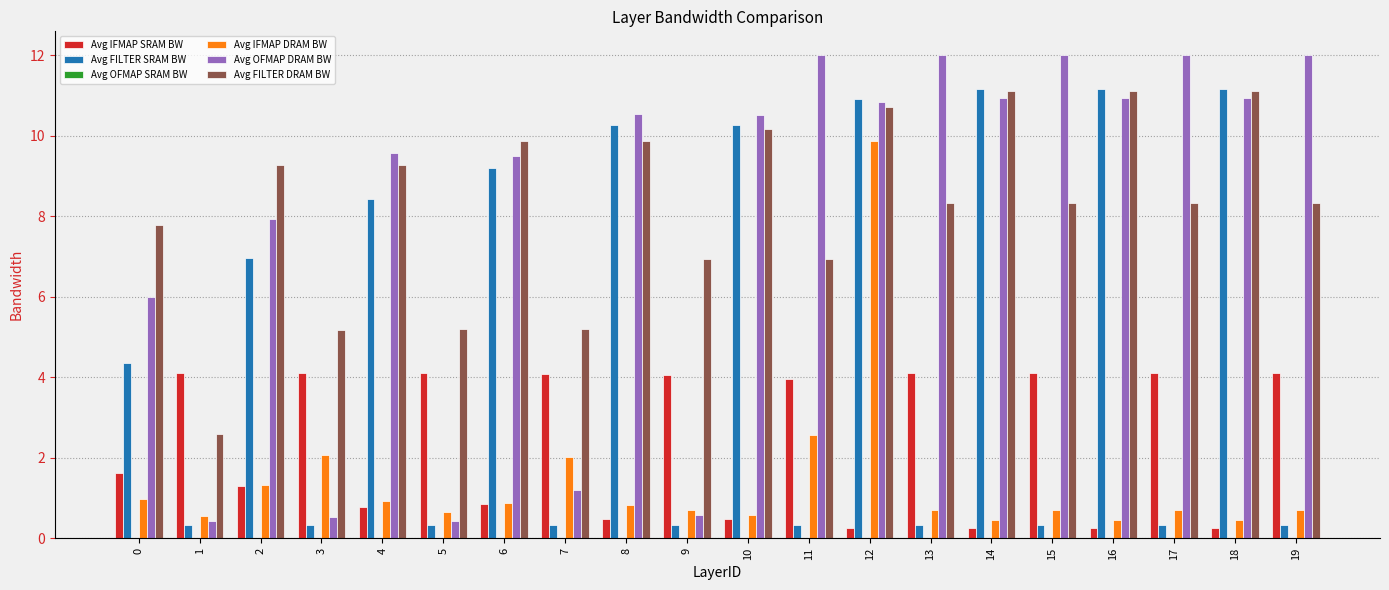

Where does the Avg IFMAP SRAM BW series first go above 3?

1